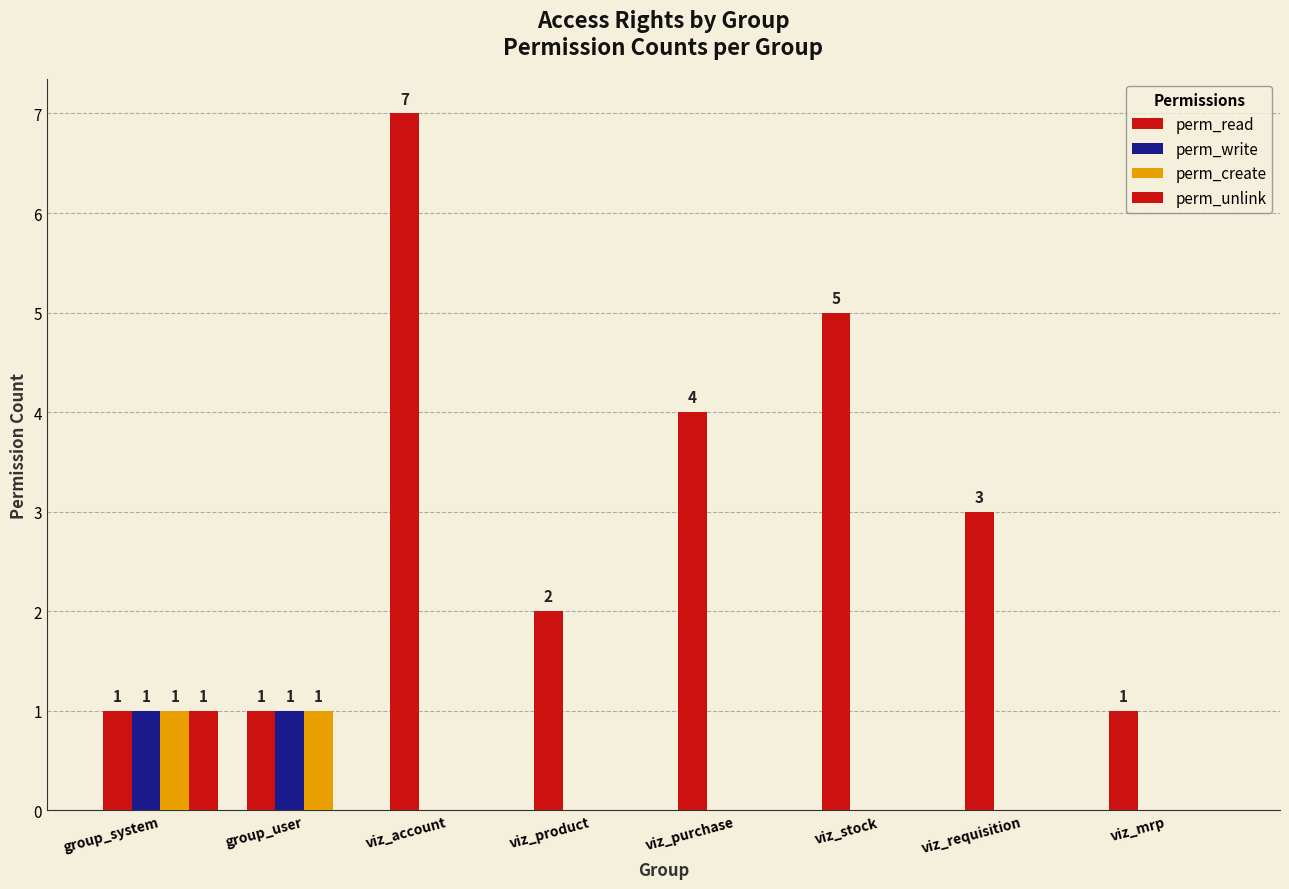

True or false: perm_read has a value of 1 at group_user.

True